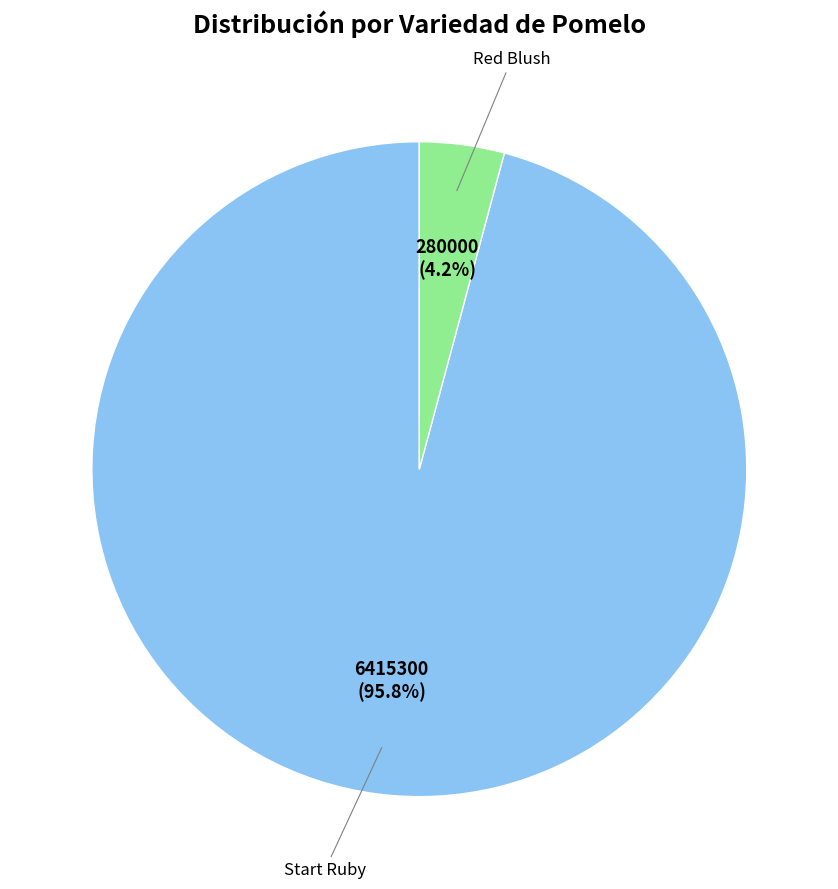

What is the total percentage of Red Blush and Start Ruby?

100.0%